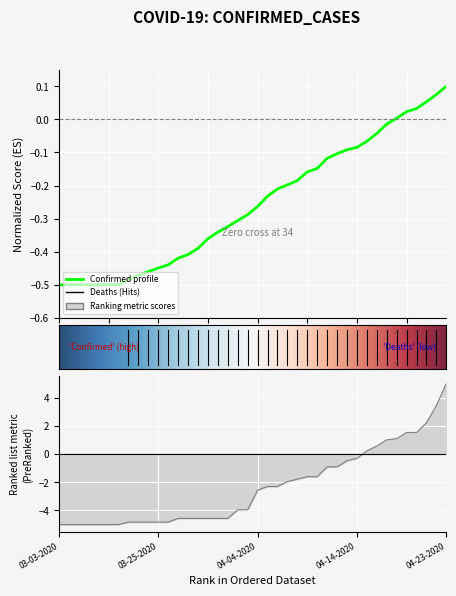

True or false: Confirmed has more than 2 points higher than both neighbors.

False